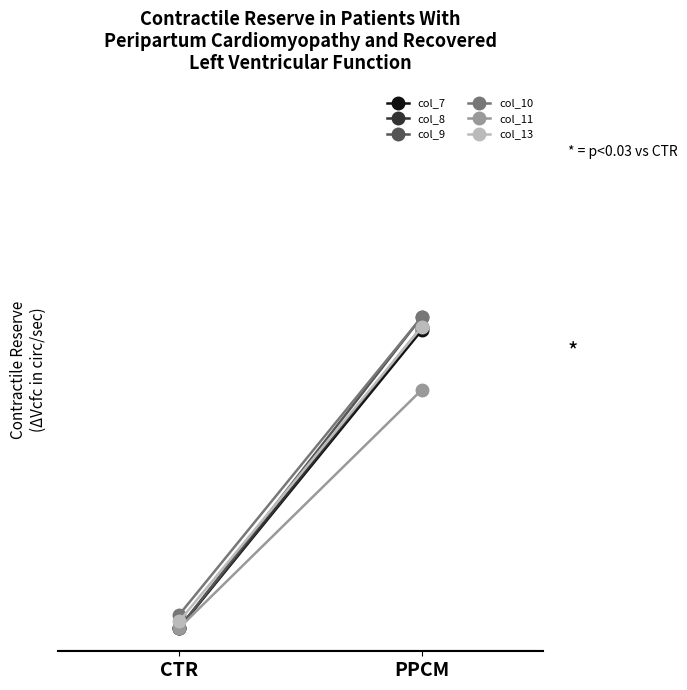

What is the sum of all col_7 values?

164